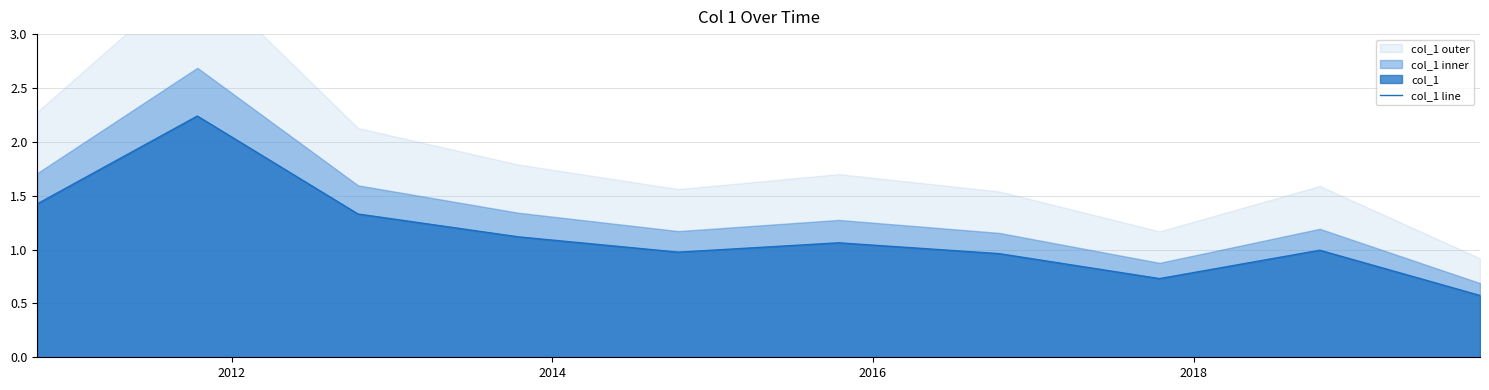

What is the greatest value displayed?

2.2